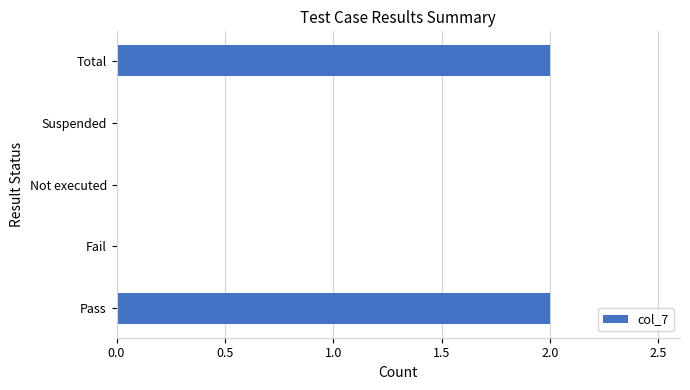

Is it true that the value at Fail is 0?

True